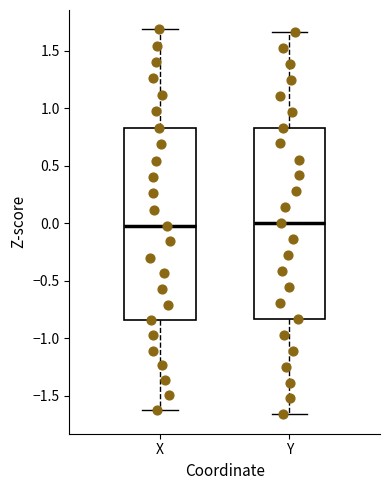

Reading left to right, read every box against the y-axis: the position of its median line, the range the box covers, and the ends of its whiskers. The values are not printed on the chart, so give them approximately, as read against the axis.

X: median 0.00, box -0.85 to 0.85, whiskers -1.60 to 1.70
Y: median 0.00, box -0.85 to 0.85, whiskers -1.65 to 1.65